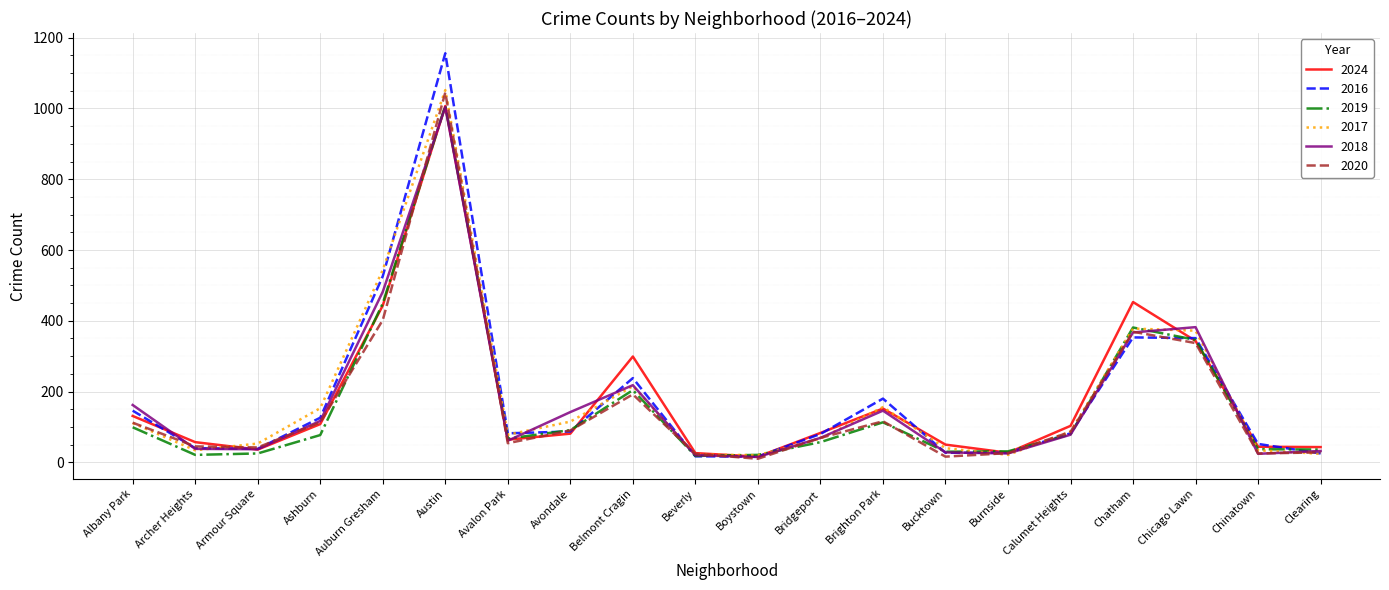

The value of 2017 at Brighton Park is 88. True or false?

False